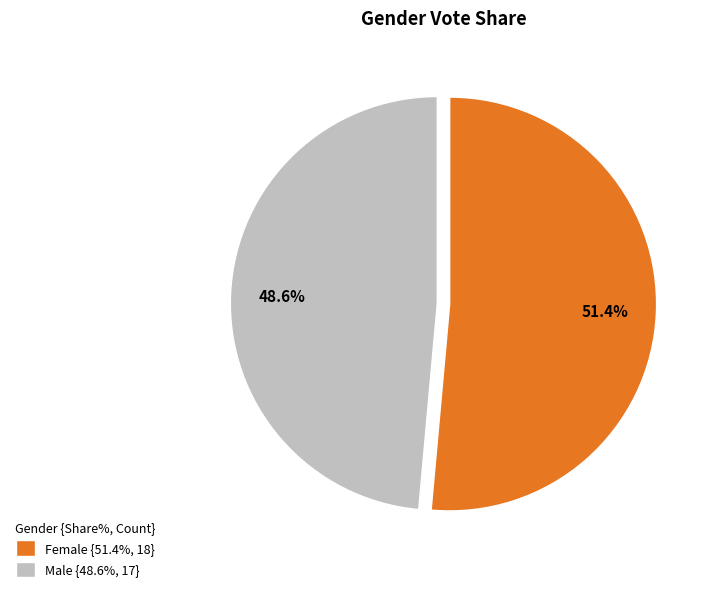

What percentage is the Female slice, to the nearest percent?

51%